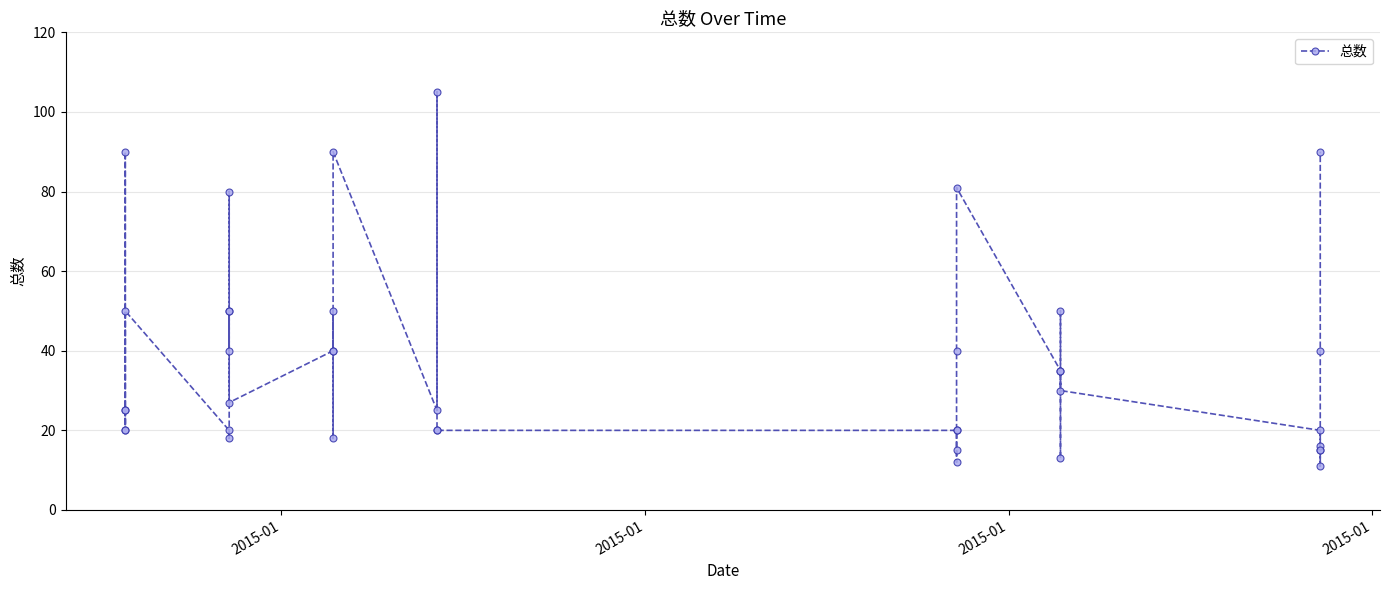

Does the chart have visible grid lines?

Yes